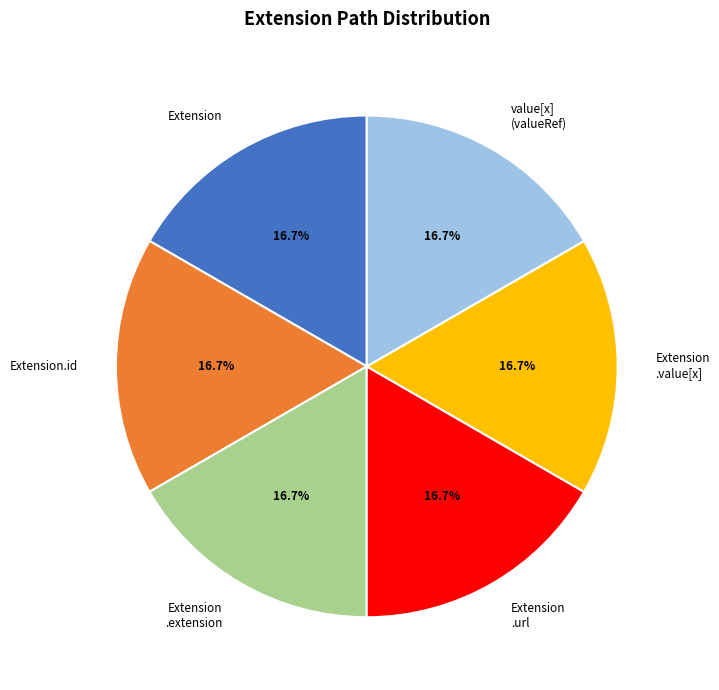

To the nearest percent, what is the average slice percentage?

17%